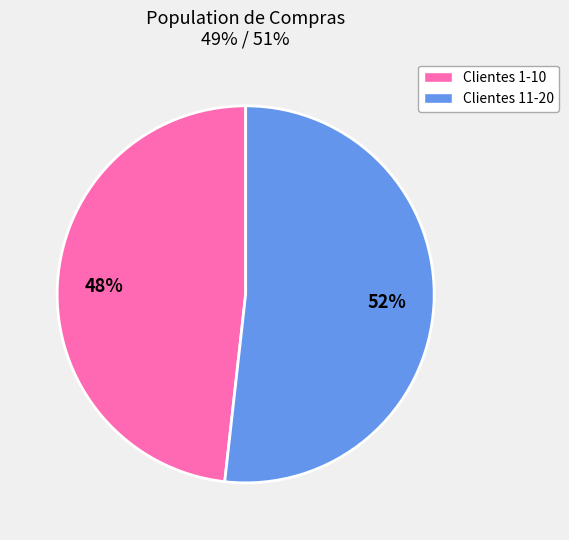

To the nearest percent, what is the average slice percentage?

50%